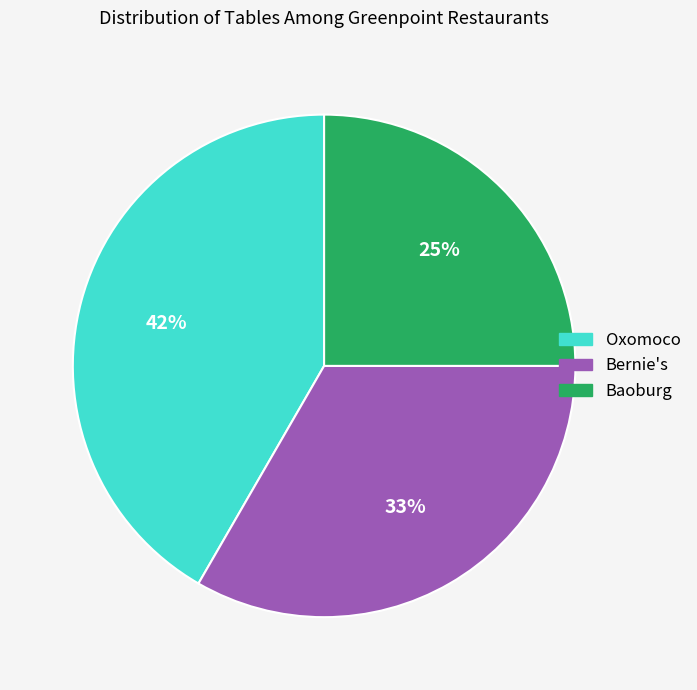

Count the number of slices in the pie.

3